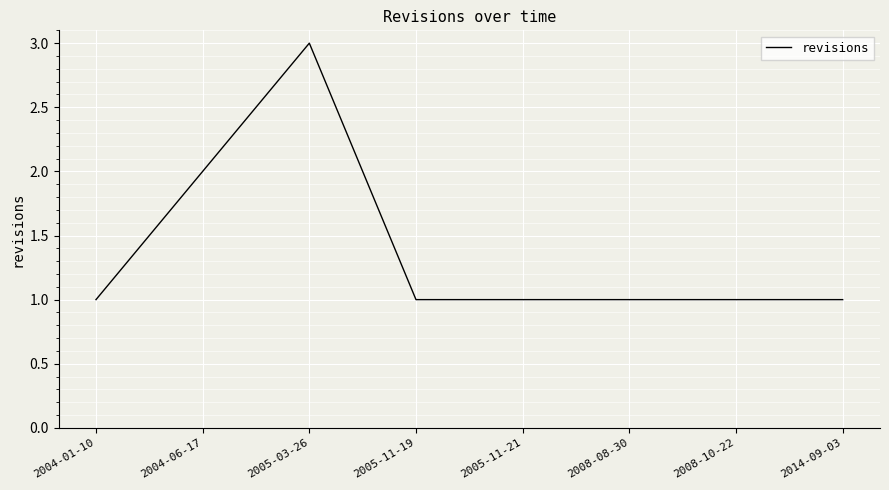

Where is the data nearest to the value 2?

2004-06-17